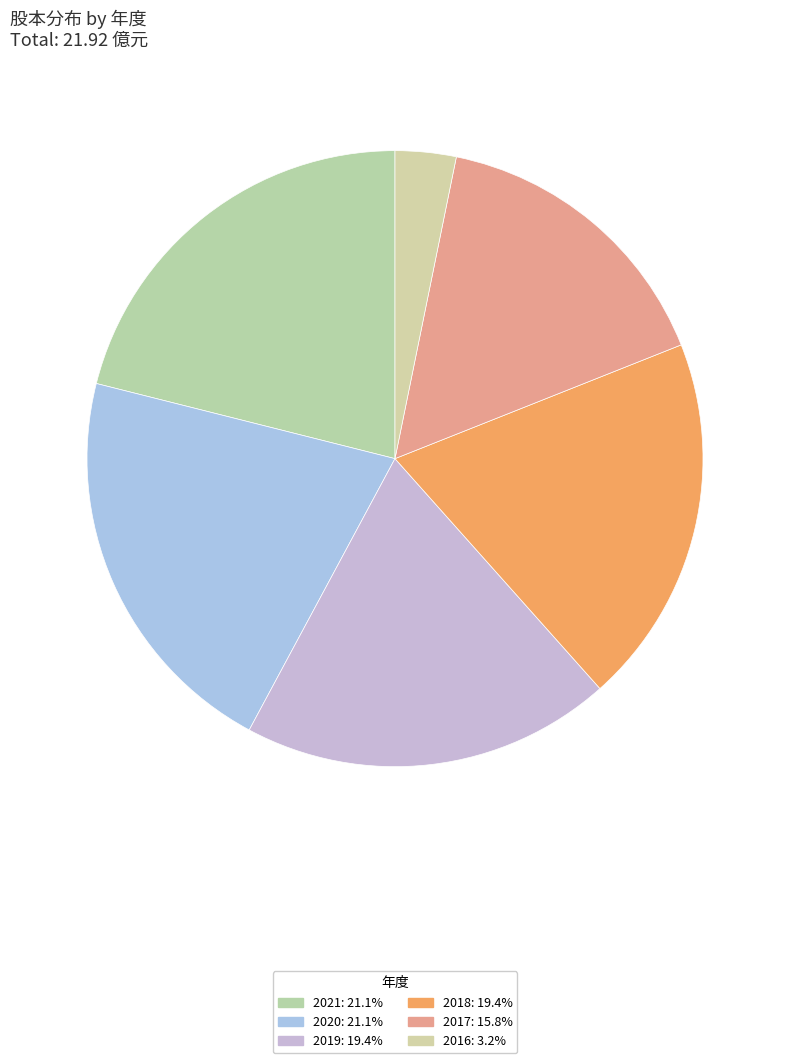

Count the number of slices in the pie.

6